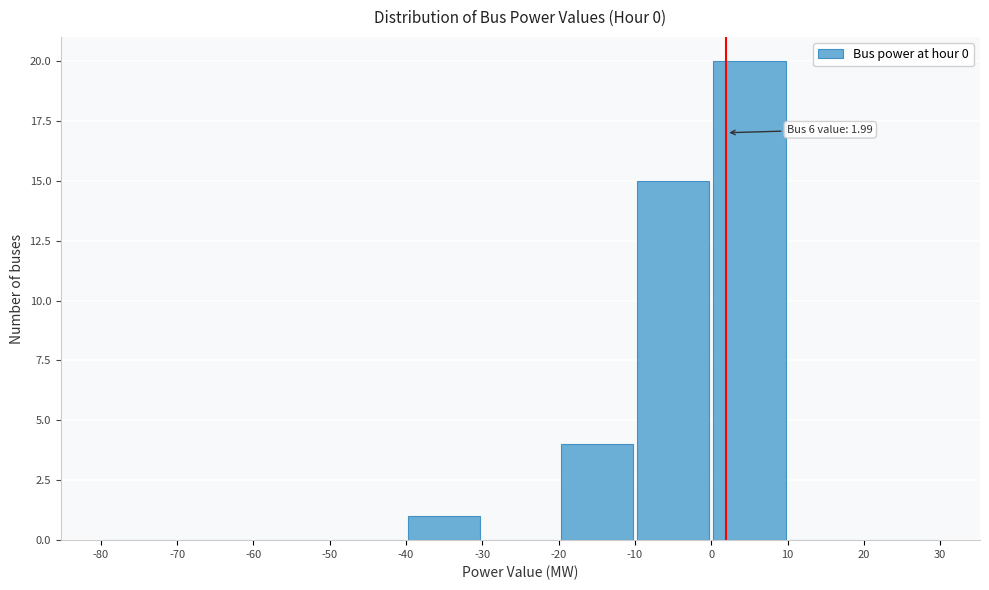

Over which range of the x-axis is the bar tallest?

0 to 10